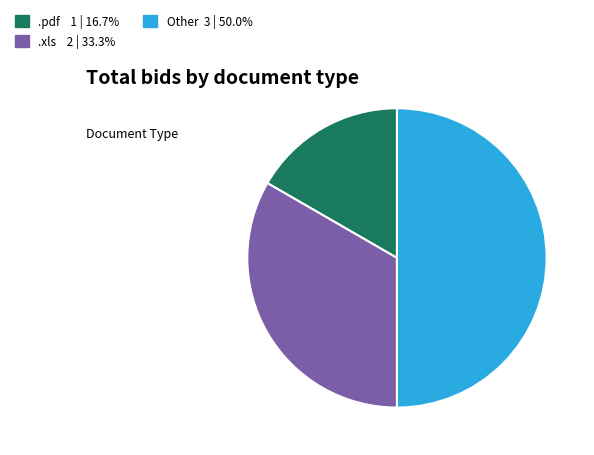

How many slices are in this pie chart?

3